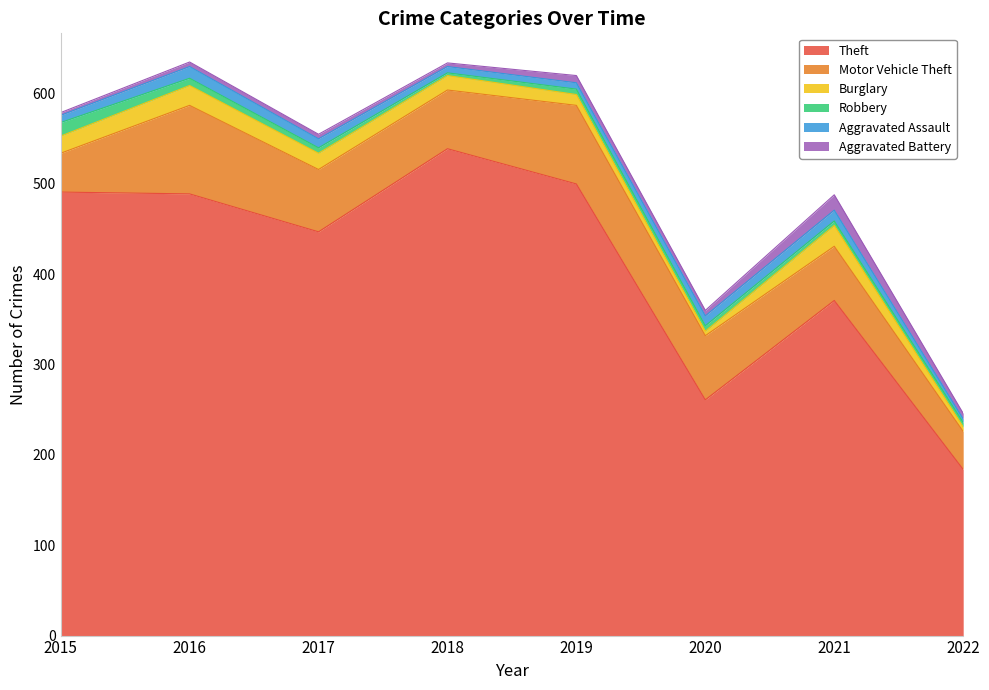

What is the maximum value for Aggravated Battery?

17